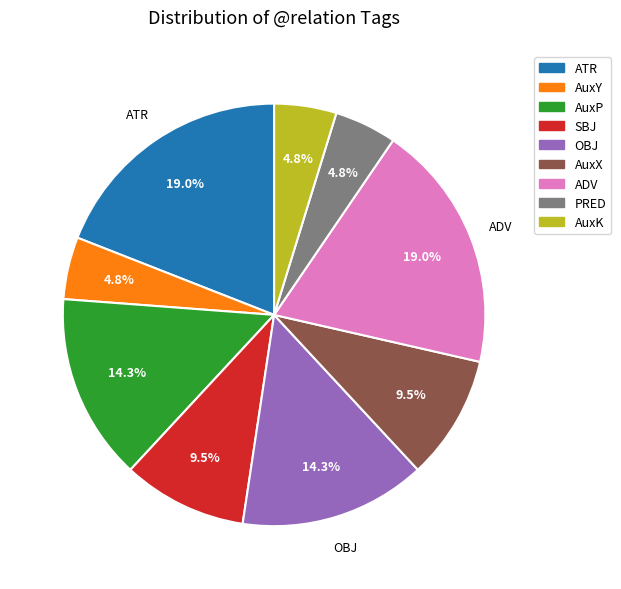

To the nearest percent, what percentage of the pie is AuxK?

5%